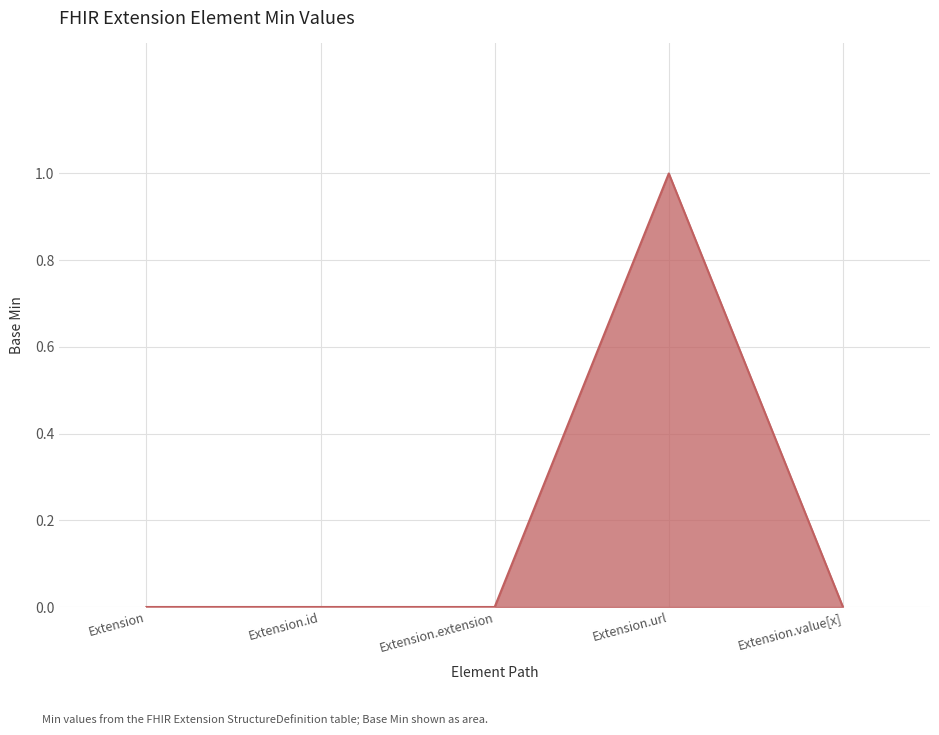

True or false: the data shows 0 at Extension.url.

False